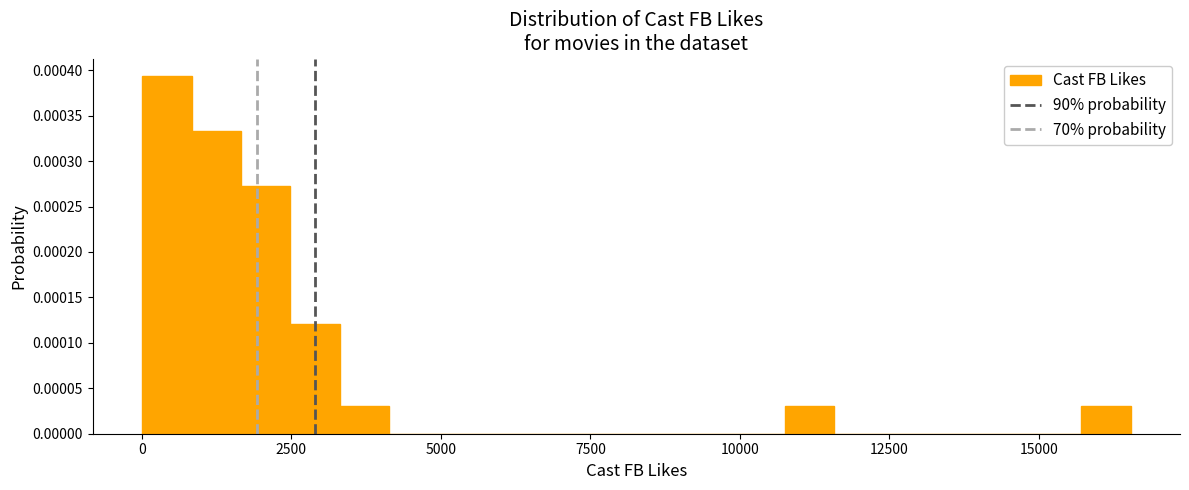

Read against the x-axis, roughly where is the centre of the tallest bar?

500